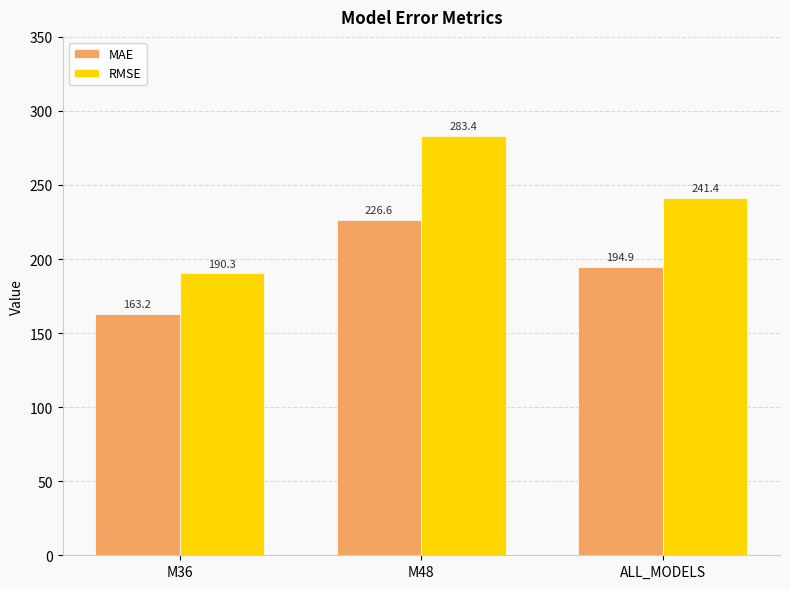

At how many categories does at least one series exceed 266?

1